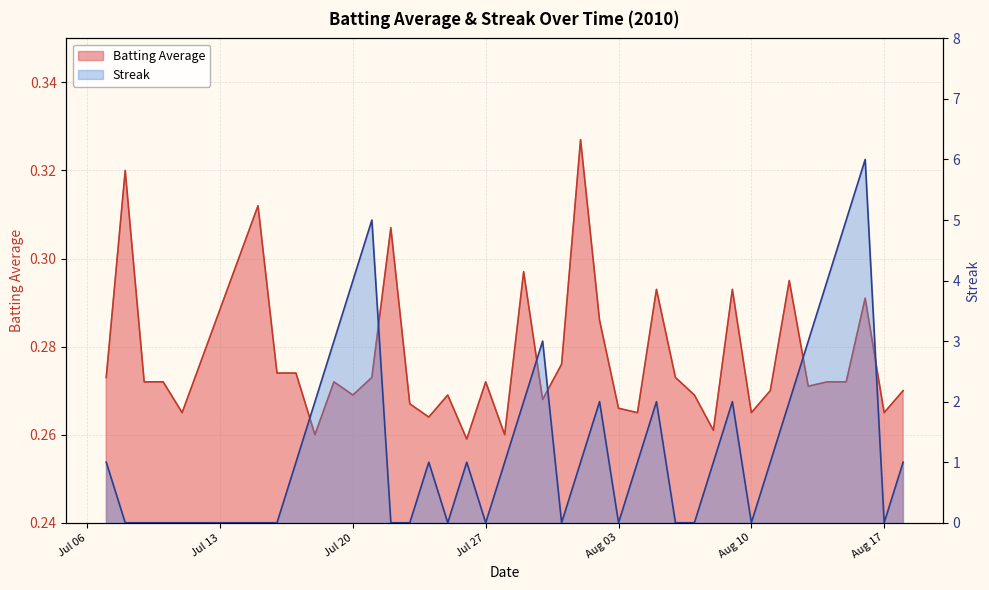

What is the maximum value for Batting Average?

0.3